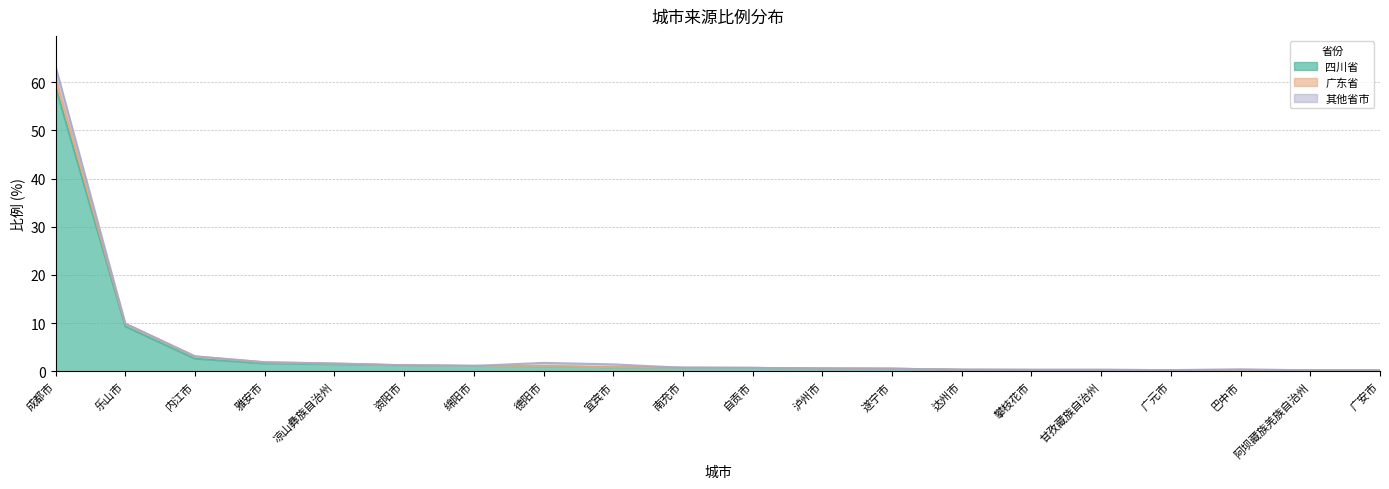

List the labels in order of 其他省市 value, smallest first.

乐山市, 内江市, 雅安市, 凉山彝族自治州, 资阳市, 绵阳市, 南充市, 自贡市, 泸州市, 遂宁市, 达州市, 攀枝花市, 甘孜藏族自治州, 广元市, 阿坝藏族羌族自治州, 广安市, 巴中市, 宜宾市, 德阳市, 成都市